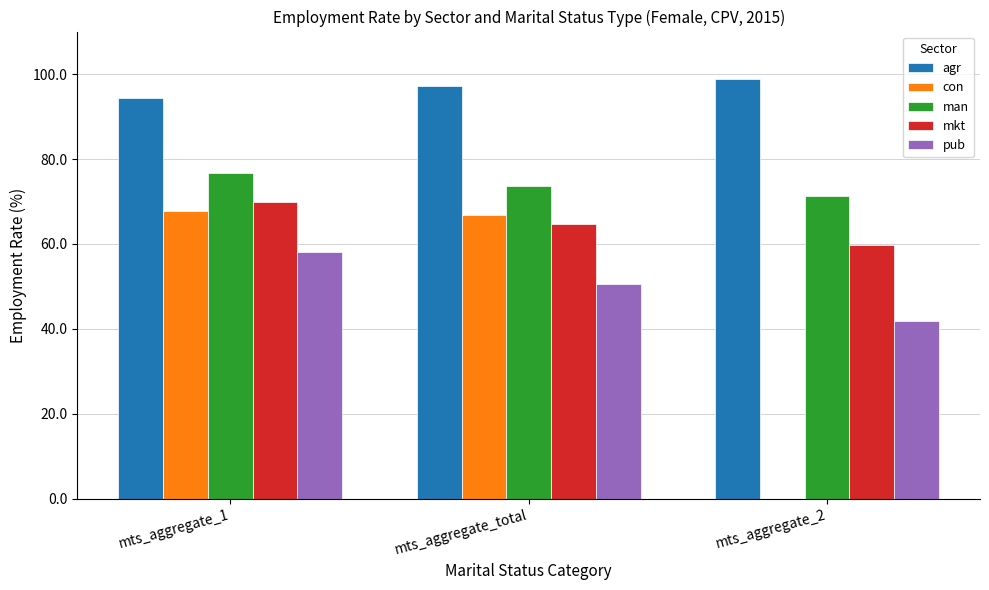

Which series changed the most between mts_aggregate_total and mts_aggregate_2?

con